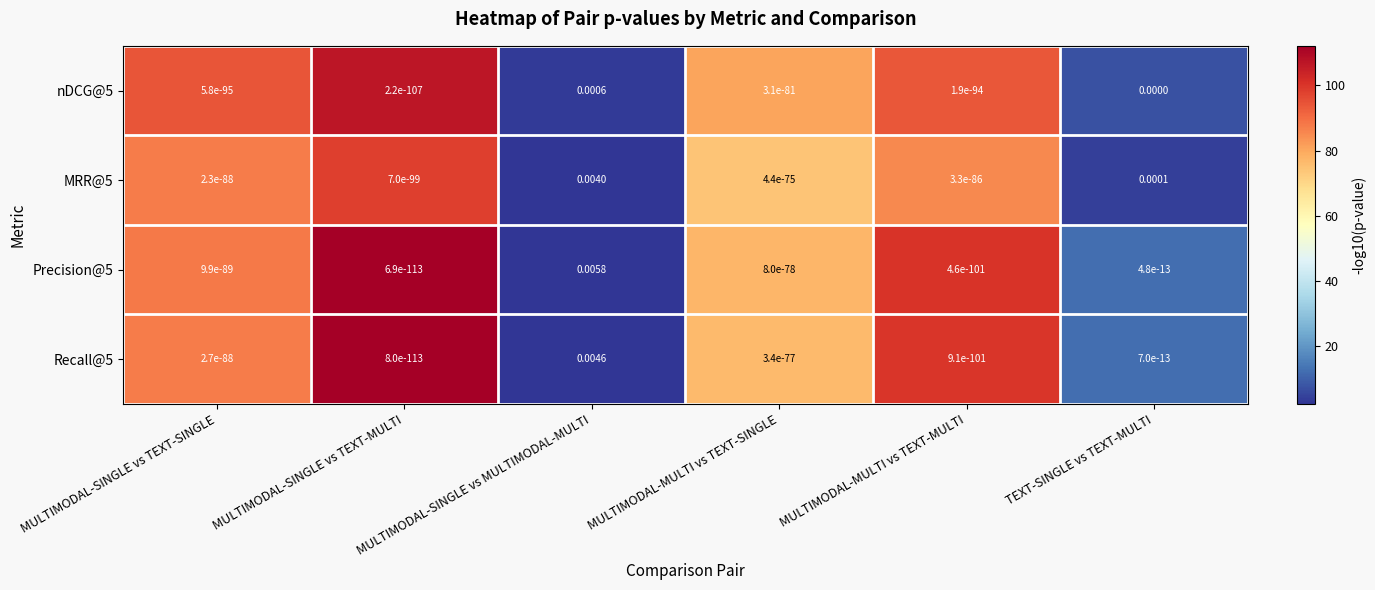

At which label does Recall@5 reach its peak?

MULTIMODAL-SINGLE vs MULTIMODAL-MULTI